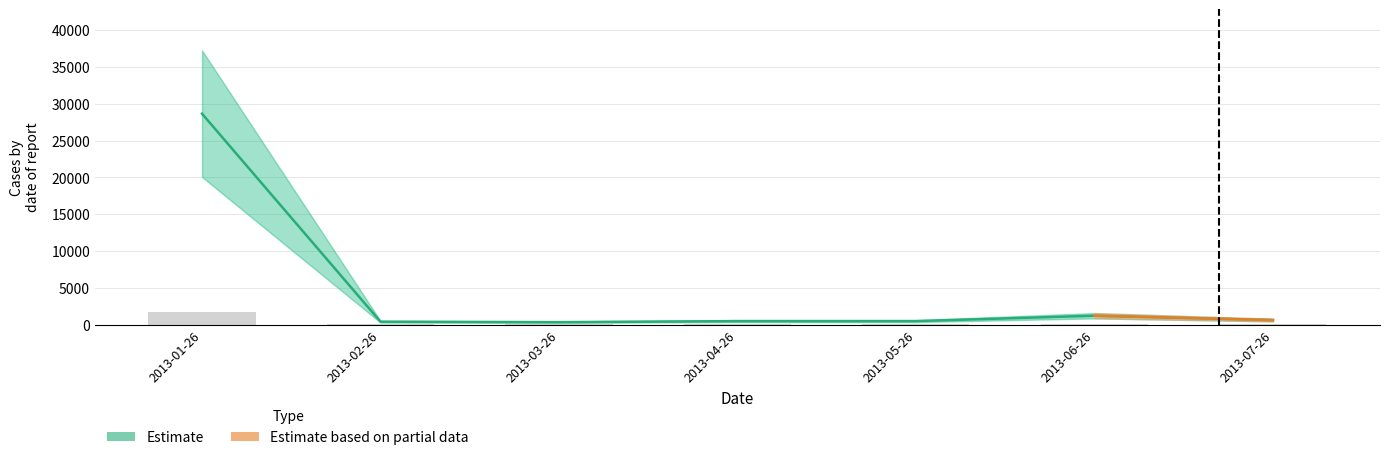

What is the highest value of the col_5 series?

28653